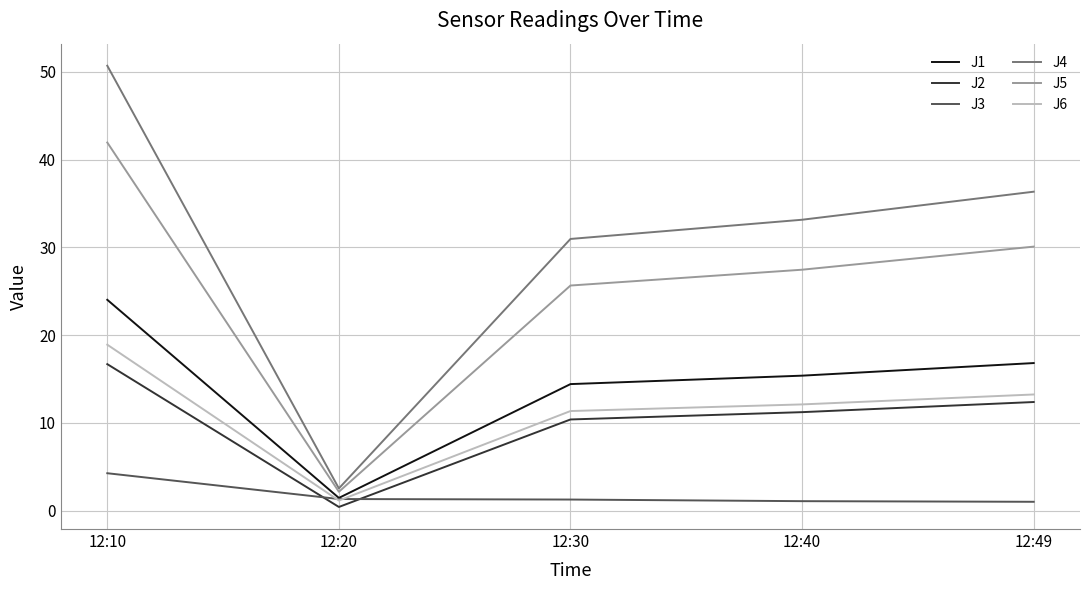

The value of J2 at 12:10 is 16.7. True or false?

True